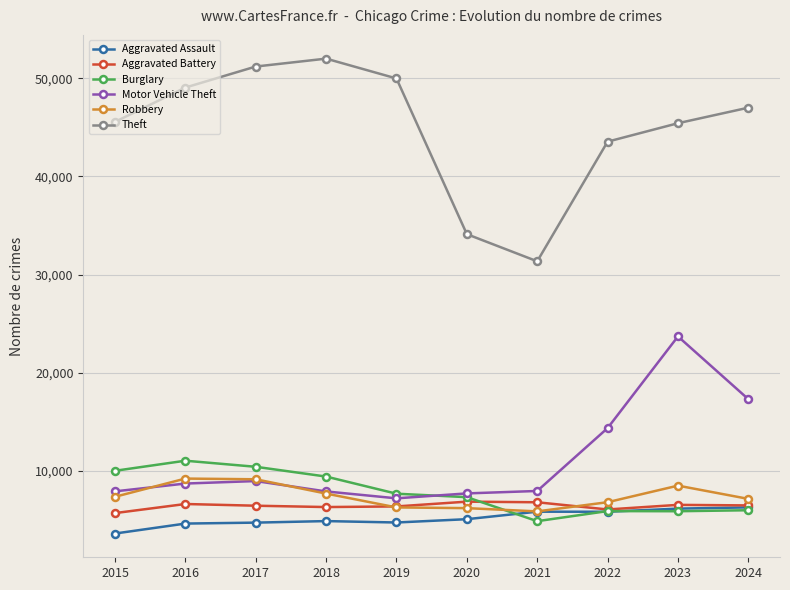

What is the sum of the Burglary values at 2022 and 2017?

16325